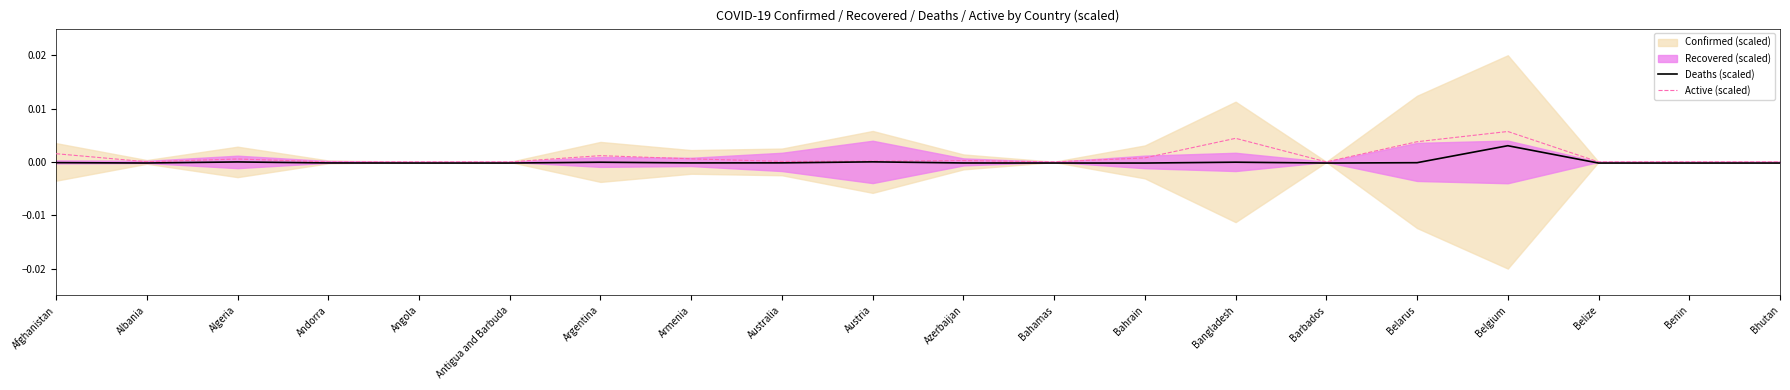

Is it true that Active (scaled) equals 0.0 at Bahamas?

True